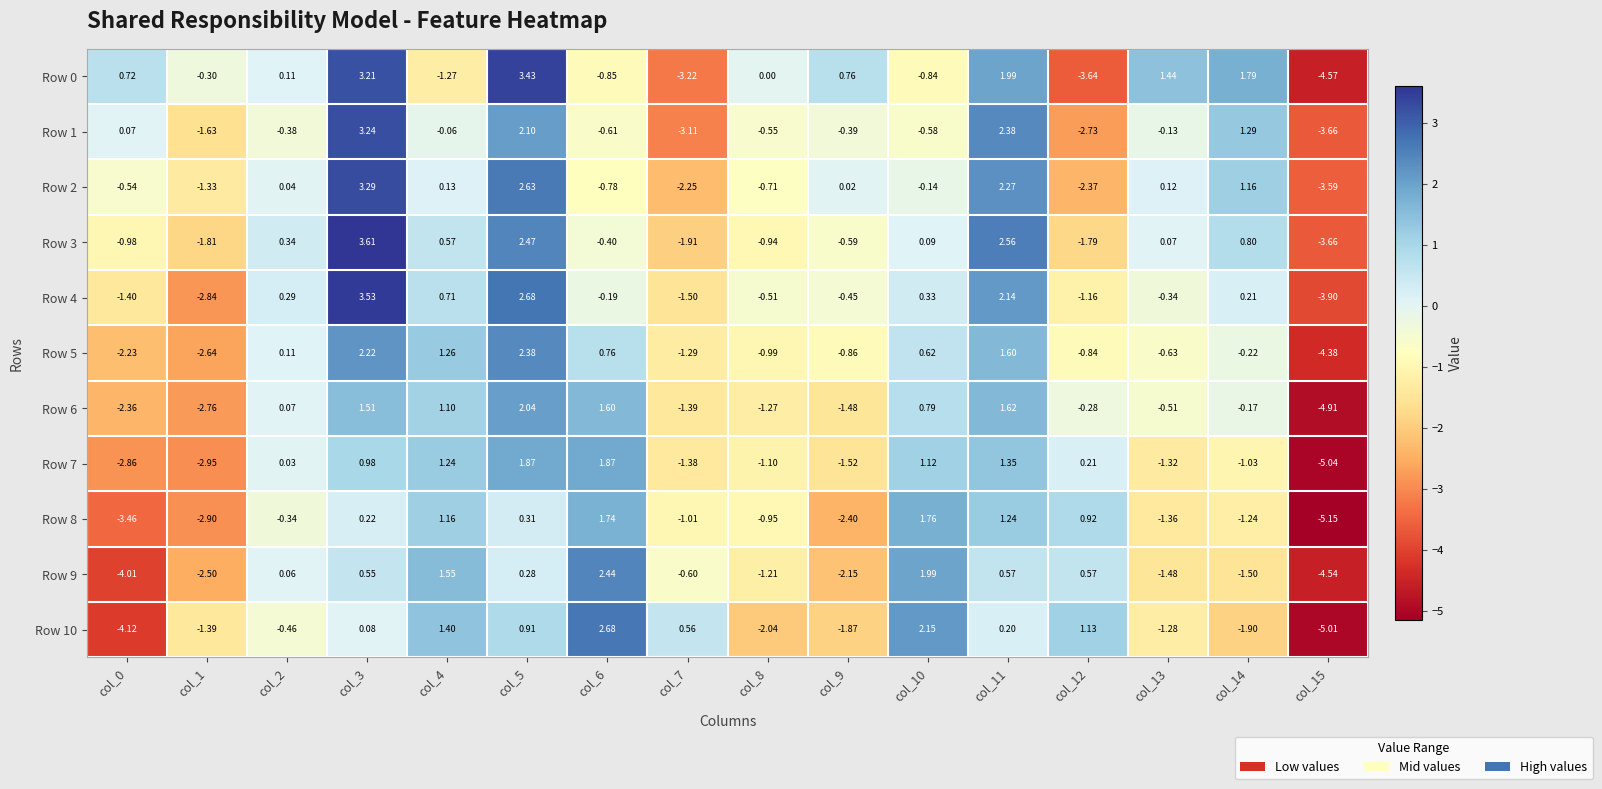

At which category is the sum across all series the highest?

col_3